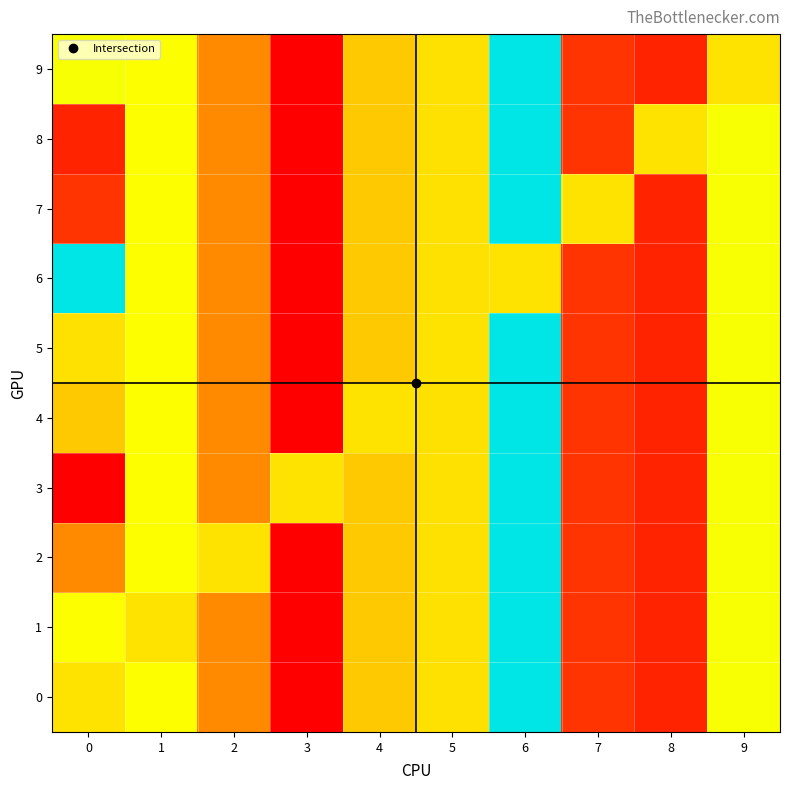

Count the number of categories in the chart.

10